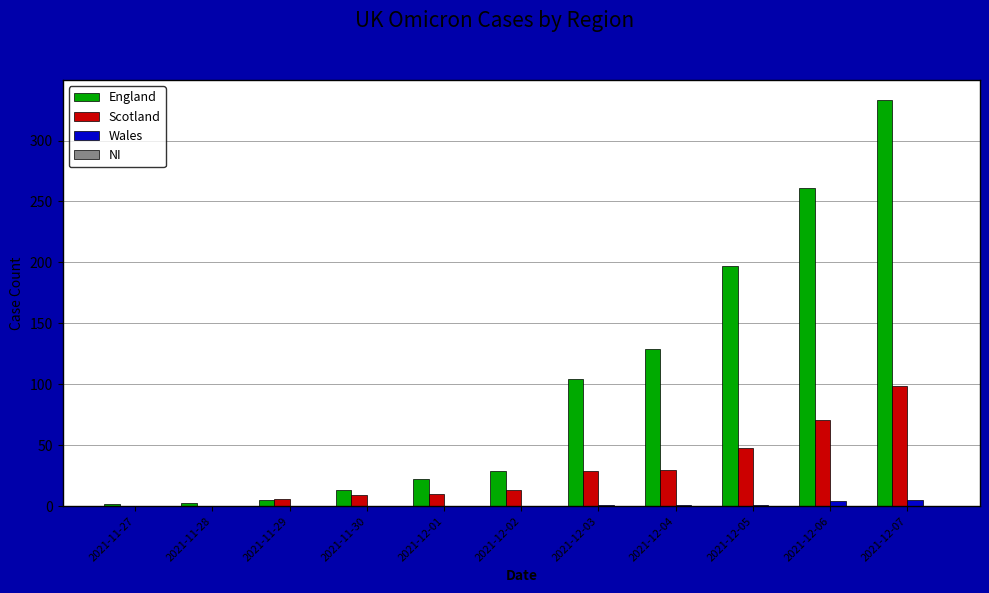

Is the value of England at 2021-12-03 greater than the value of Scotland at 2021-12-05?

Yes